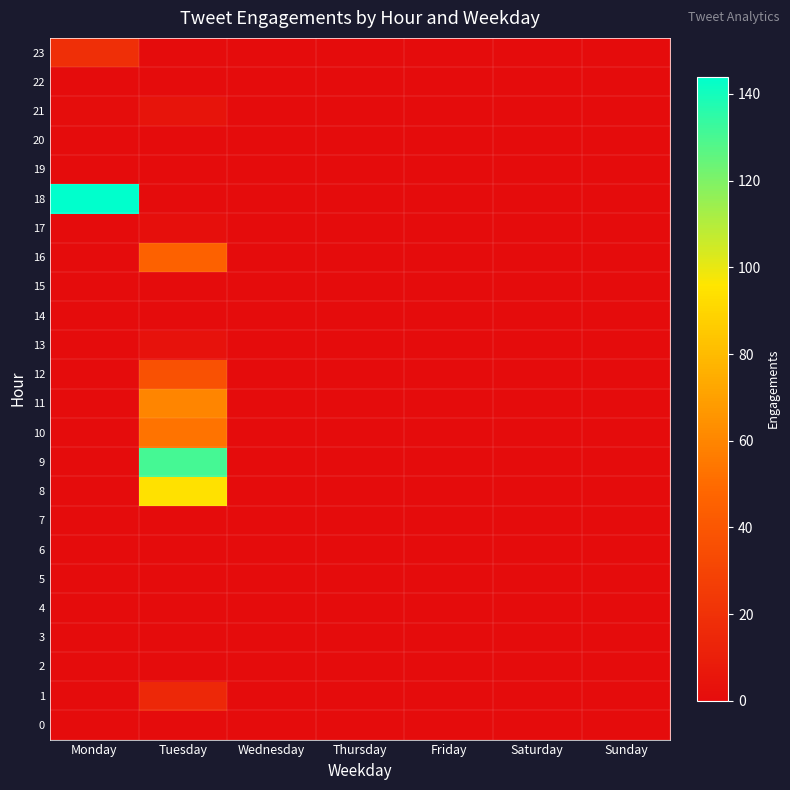

Rank the series at Tuesday from lowest to highest value.

0, 2, 3, 4, 5, 6, 7, 14, 15, 18, 19, 20, 22, 23, 17, 13, 21, 1, 12, 16, 10, 11, 8, 9